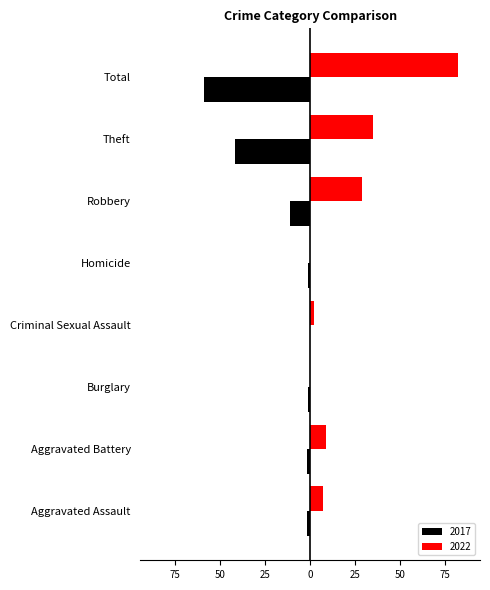

At which label is 2022 closest to 41?

Theft